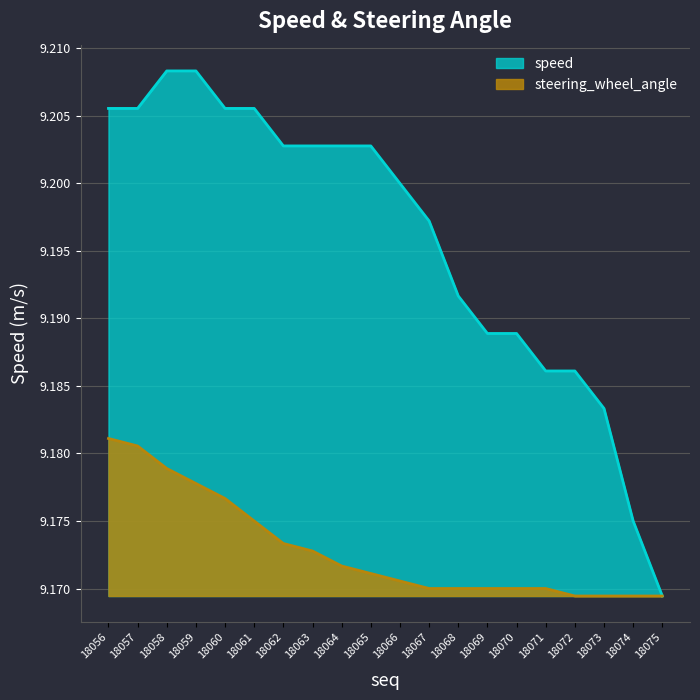

Rank the categories by steering_wheel_angle value from lowest to highest.

18072, 18073, 18074, 18075, 18067, 18068, 18069, 18070, 18071, 18066, 18065, 18064, 18063, 18062, 18061, 18060, 18059, 18058, 18057, 18056